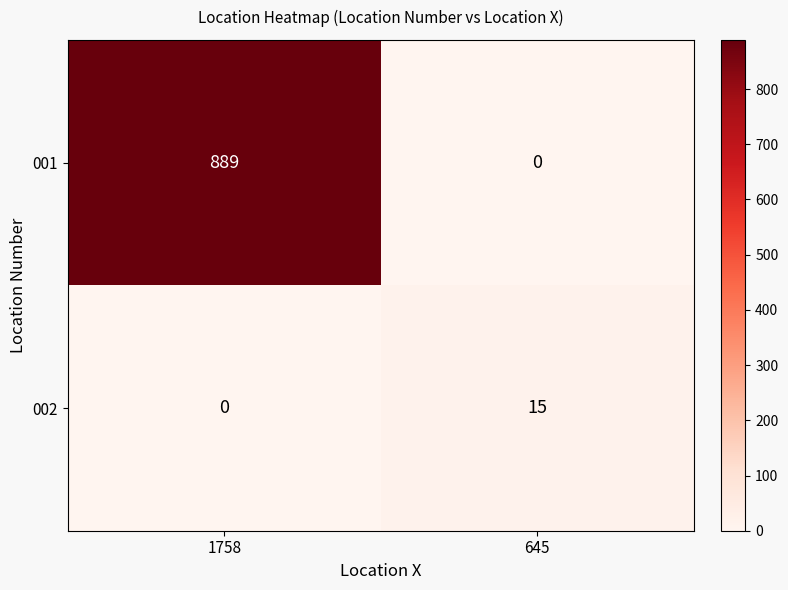

What is the average value of the 002 series?

8